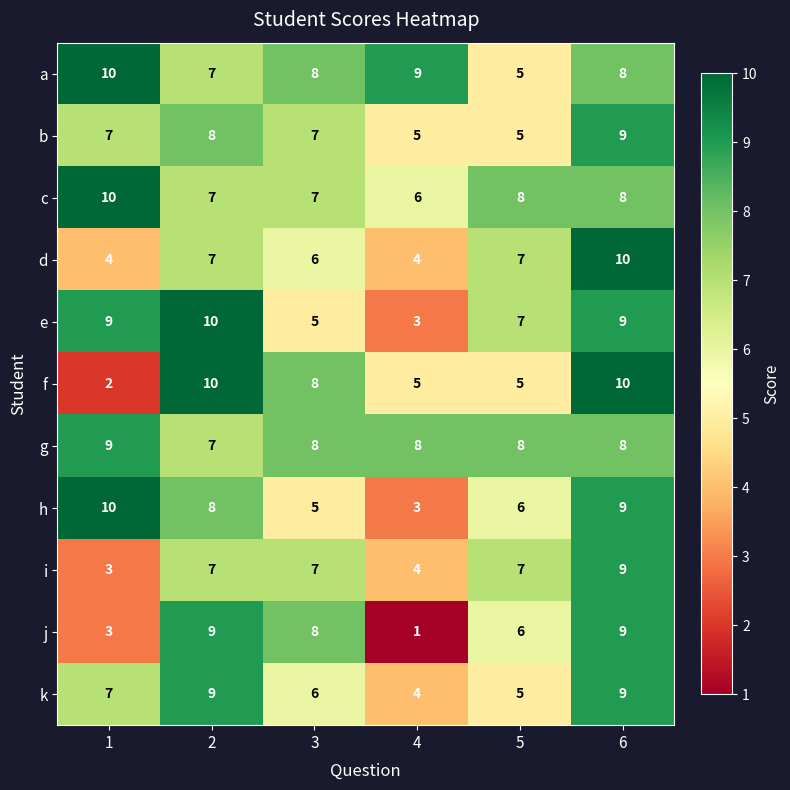

Between 1 and 5, which series saw the biggest shift?

a